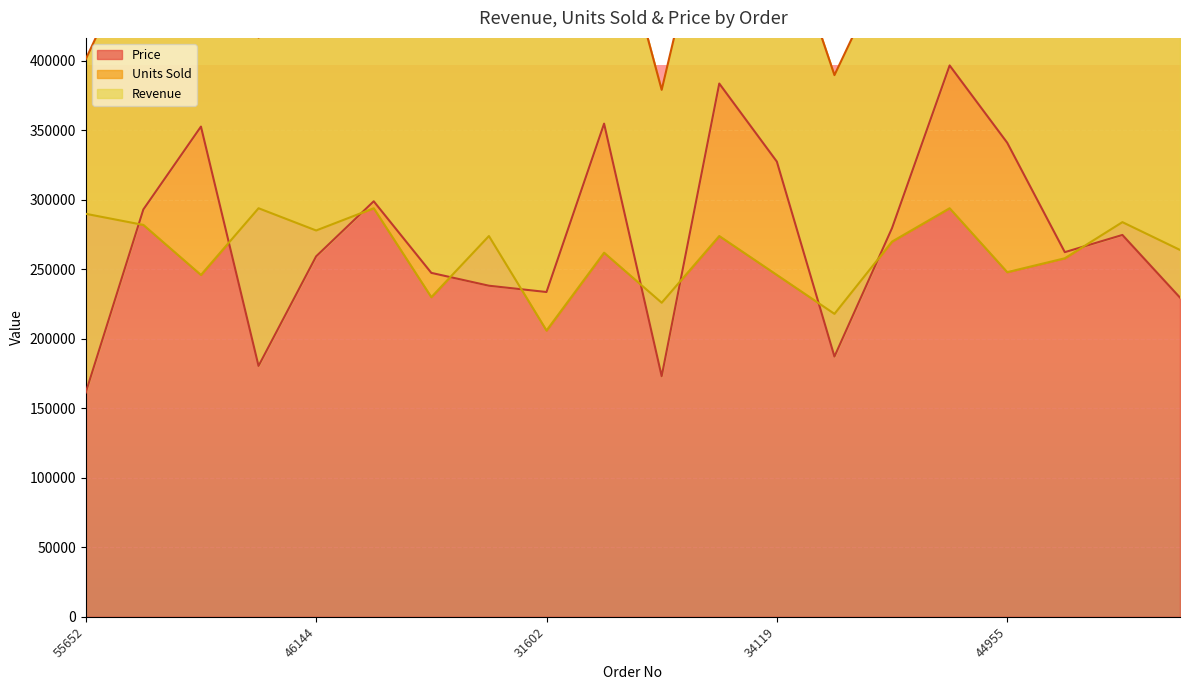

Is it true that Revenue equals 88631 at 22469?

False